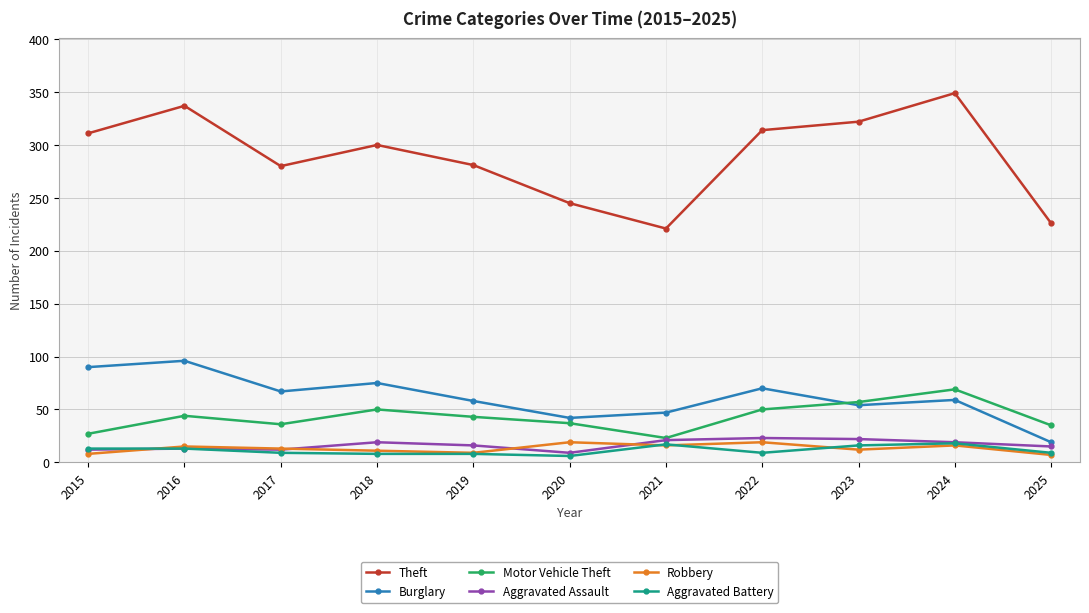

The value of Motor Vehicle Theft at 2024 is 69. True or false?

True